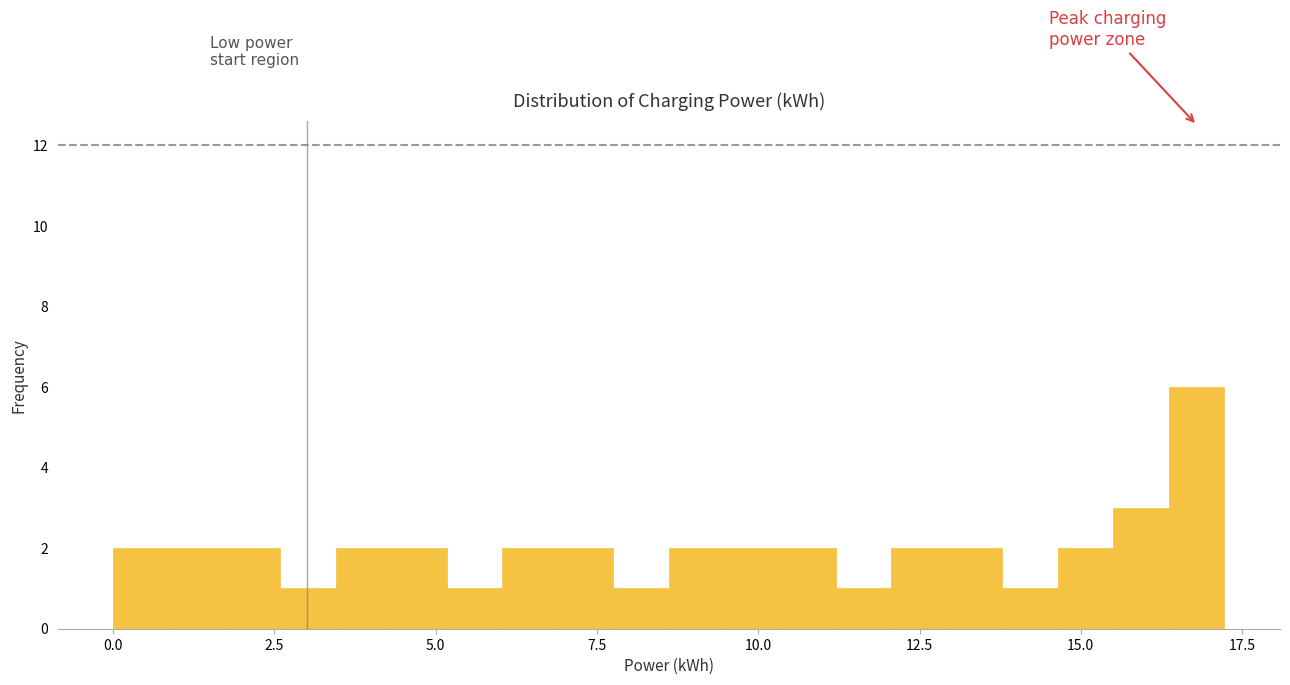

Read against the x-axis, roughly where is the centre of the tallest bar?

17.0